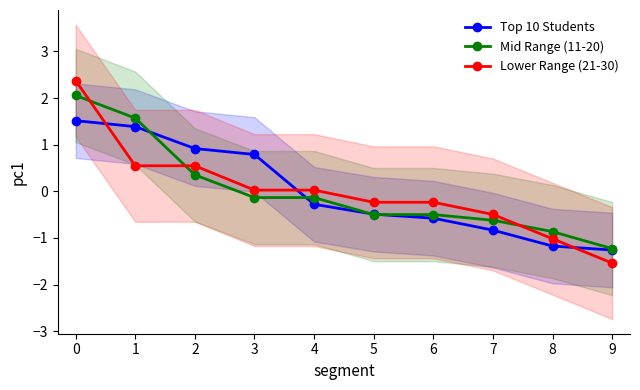

True or false: Mid Range (11-20) has a value of -0.5 at 6.

True